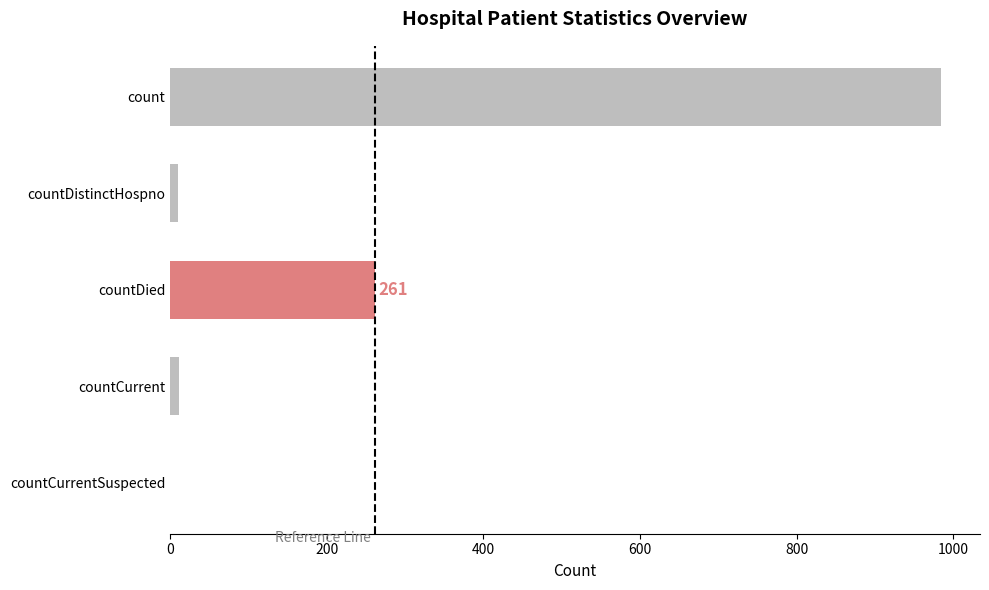

True or false: the data shows -631 at countCurrentSuspected.

False